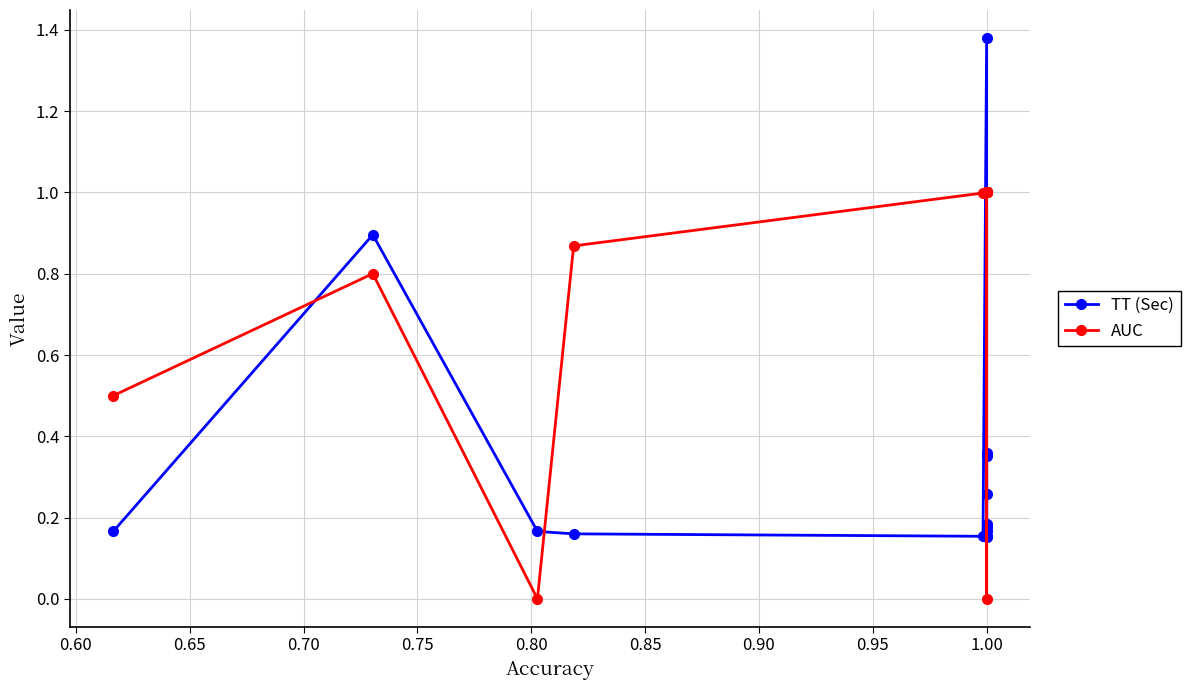

What is the minimum value for TT (Sec)?

0.2